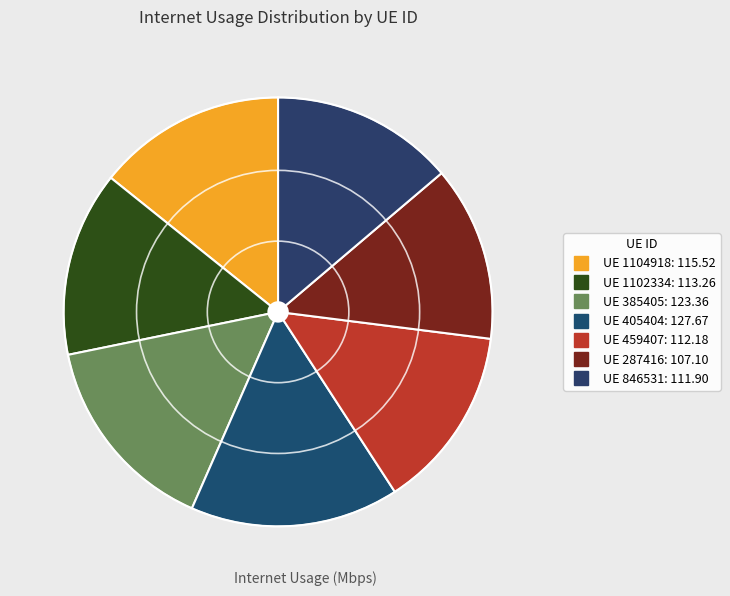

How many segments does this pie chart have?

7